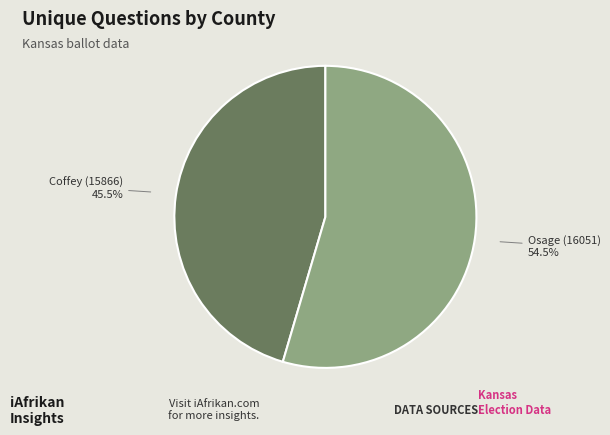

Is there any slice that represents more than half of the pie?

Yes